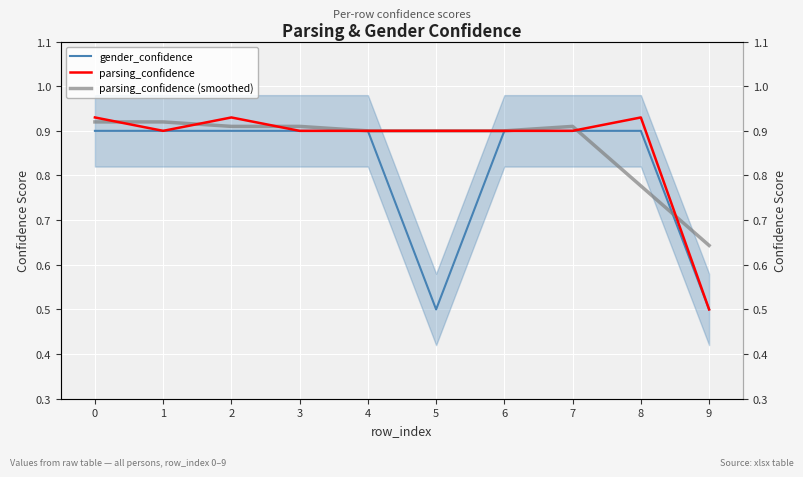

Between 0 and 6, which series saw the biggest shift?

parsing_confidence